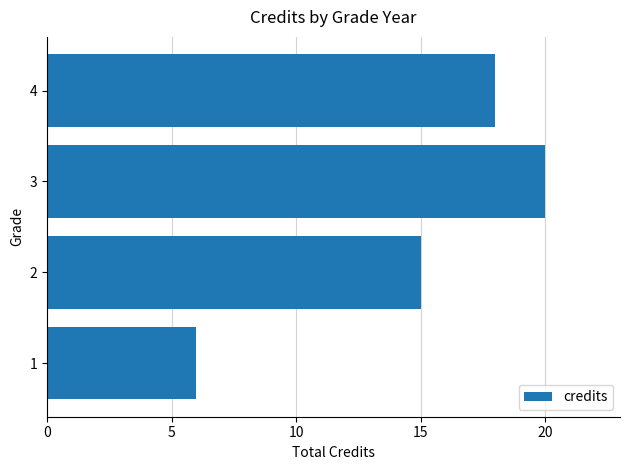

What is the maximum value shown in the chart?

20